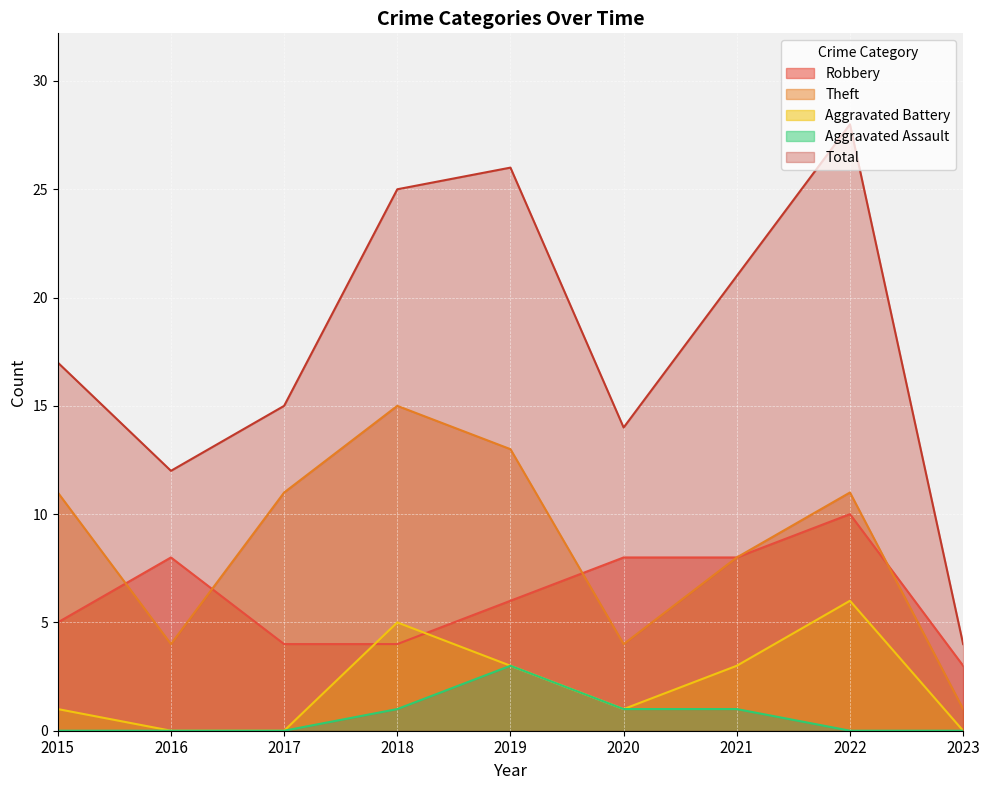

What is the value of the Theft point at the 6th from the left?

4